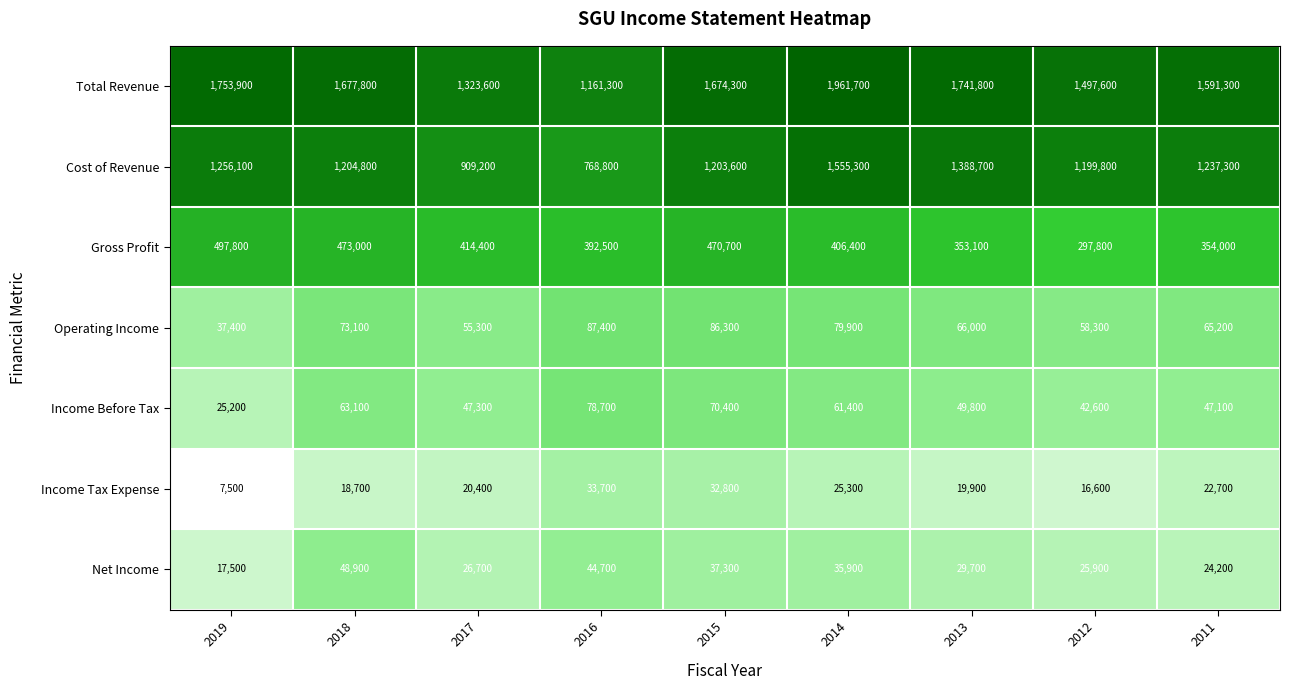

What is the maximum value for Net Income?

48900